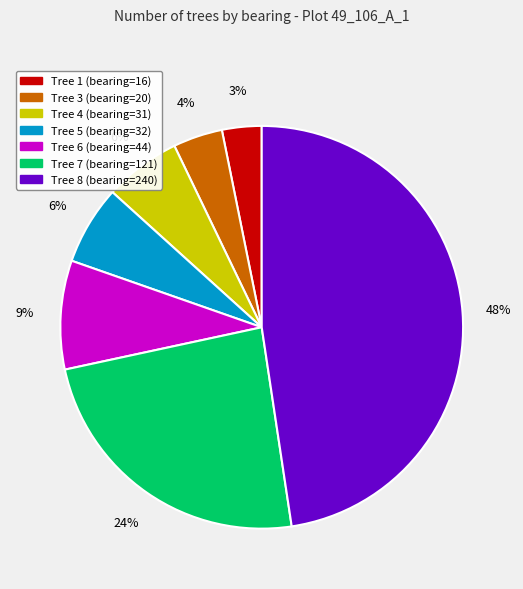

To the nearest percent, what is the average slice percentage?

14%